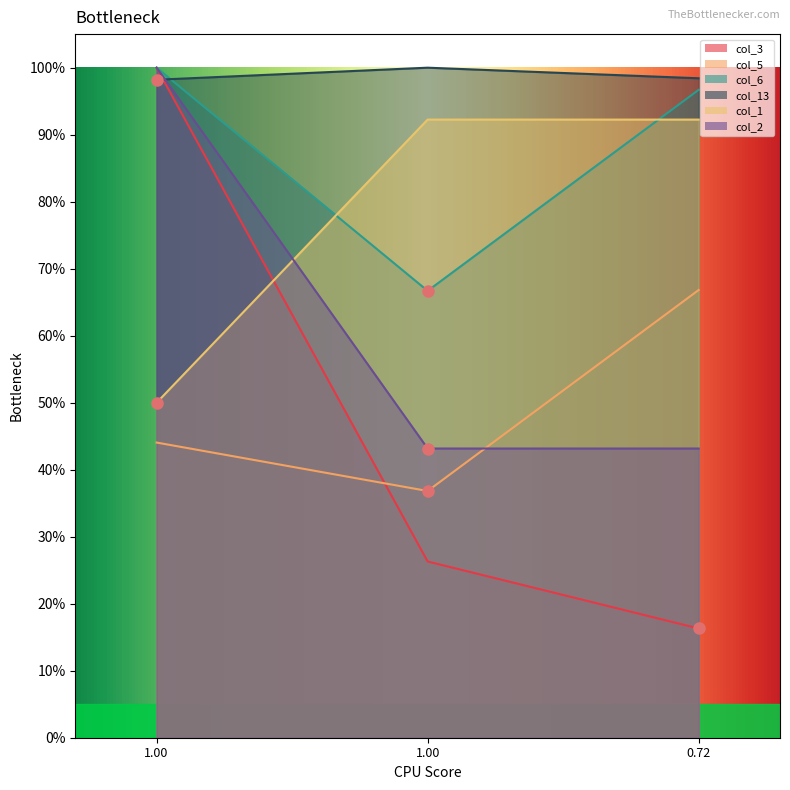

What are all the series names shown in the legend?

col_3, col_5, col_6, col_13, col_1, col_2